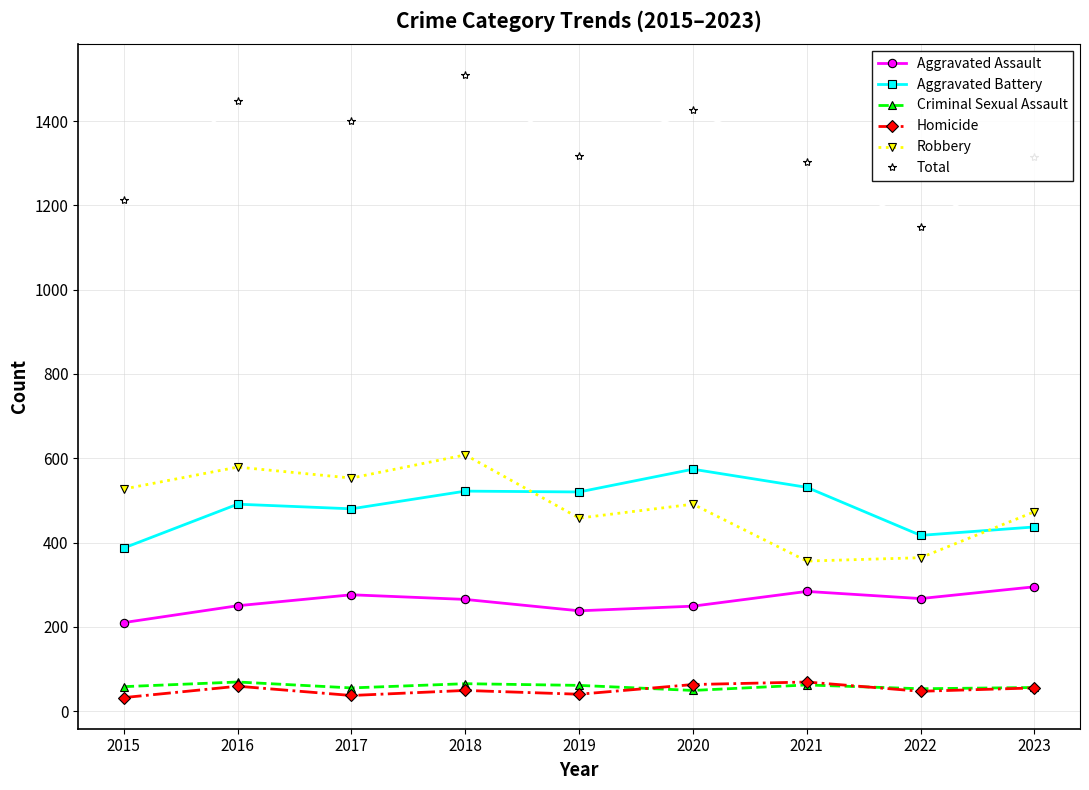

Read the Aggravated Assault value at 2015, to the nearest 10.

210